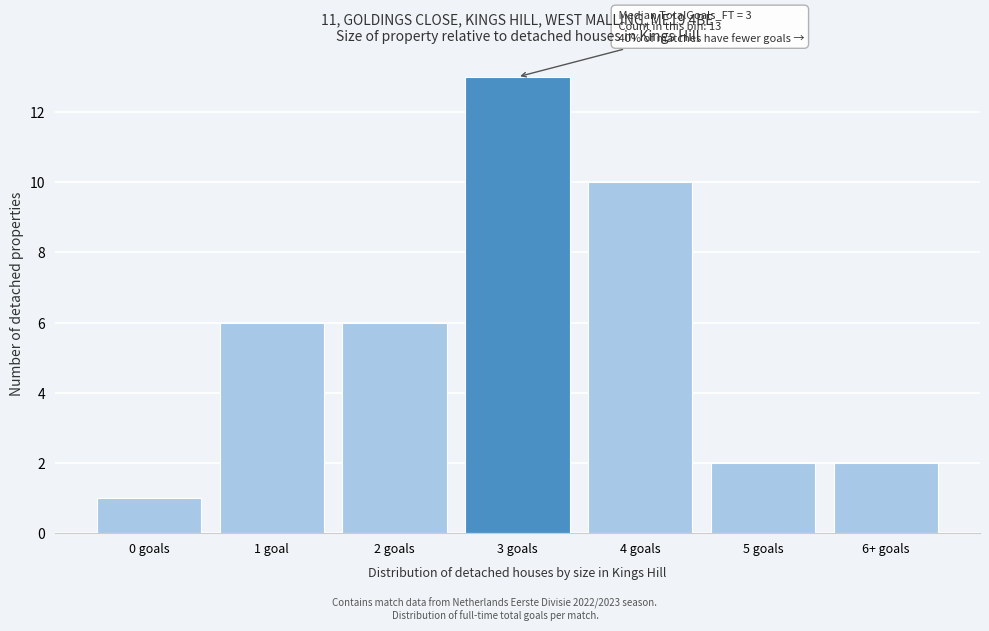

Reading left to right, extract all data points from this chart.

0 goals=1	1 goal=6	2 goals=6	3 goals=13	4 goals=10	5 goals=2	6+ goals=2